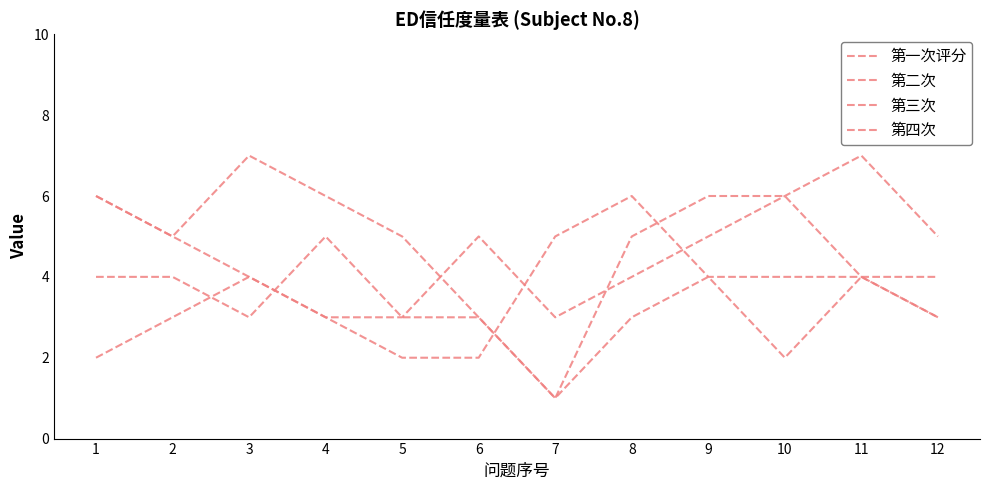

At which category does the chart reach its minimum across all series?

7